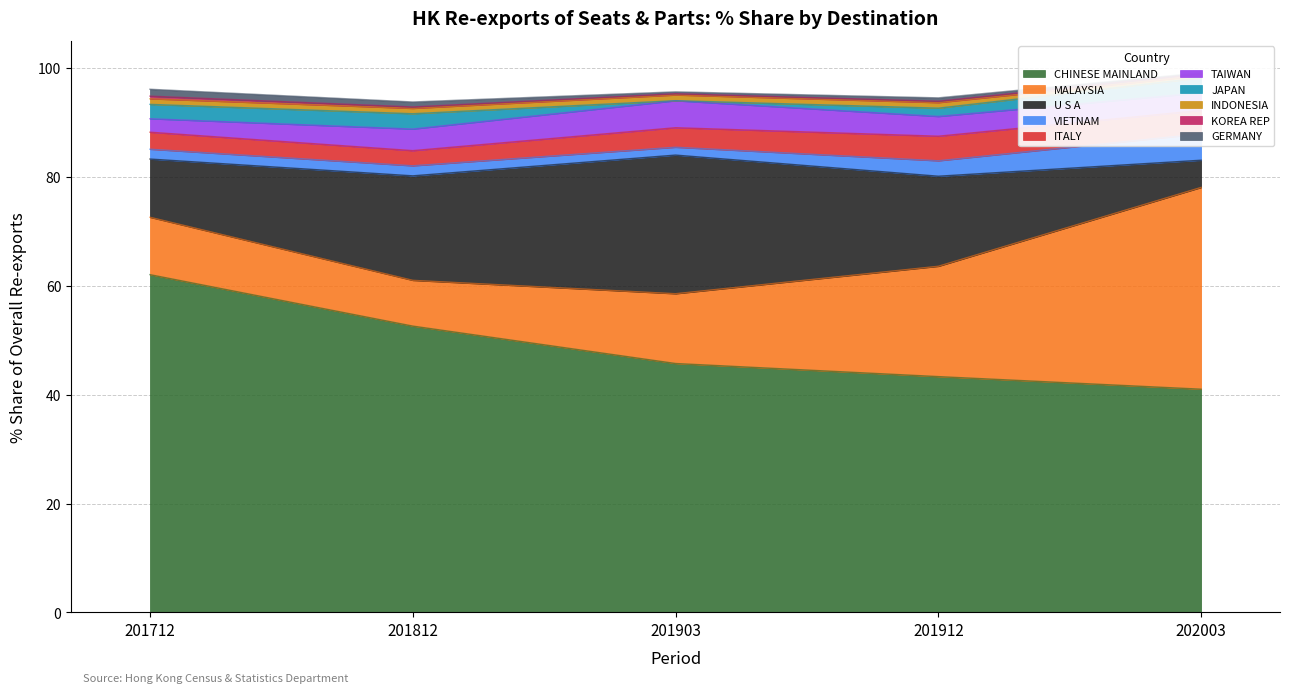

List the labels in order of CHINESE MAINLAND value, smallest first.

202003, 201912, 201903, 201812, 201712